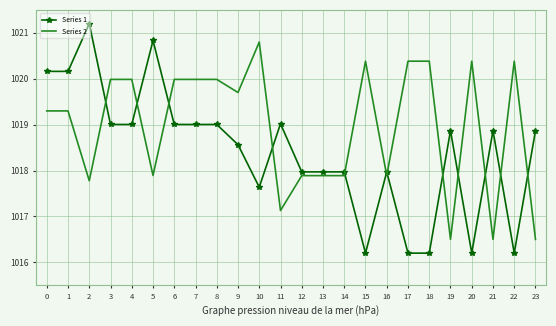

The Series 2 series shows 1666.8 at 19. True or false?

False